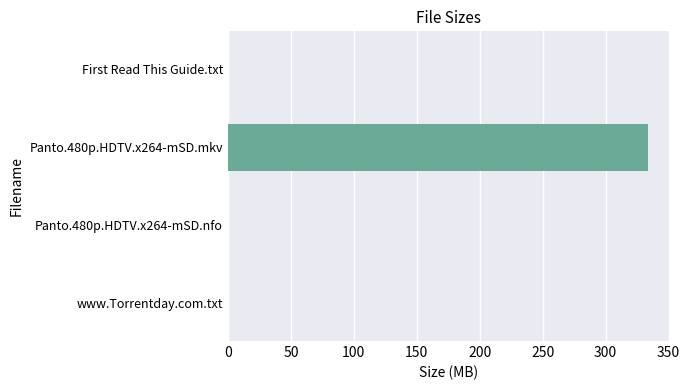

Which label corresponds to the largest value in the chart?

Panto.480p.HDTV.x264-mSD.mkv